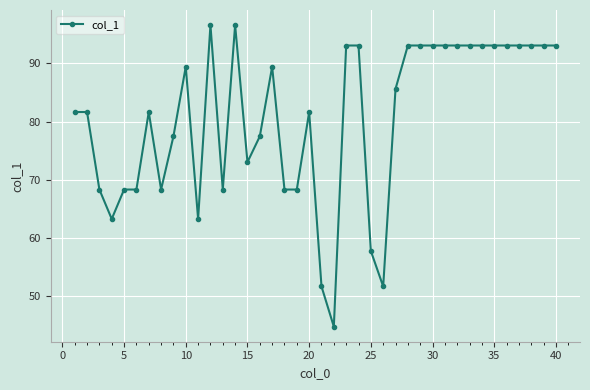

What is the minimum value shown in the chart?

44.7